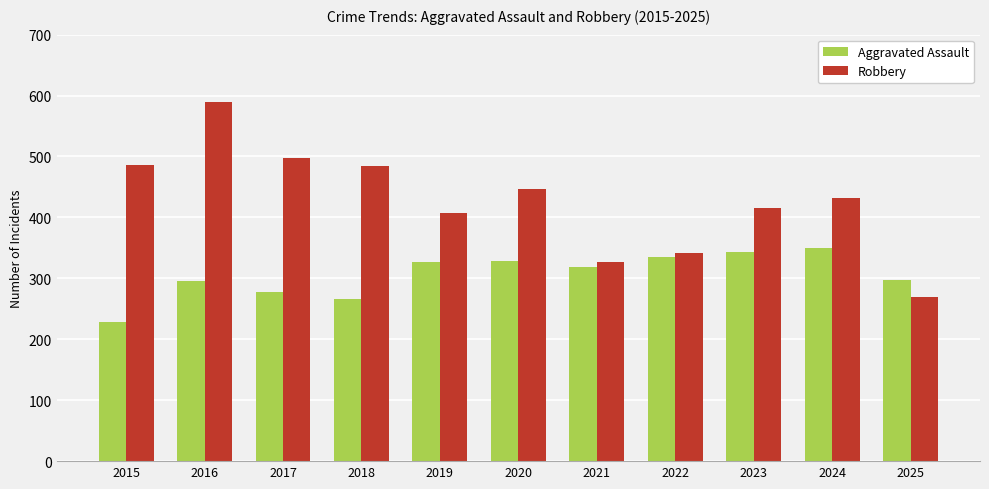

Is it true that Robbery equals 838 at 2015?

False